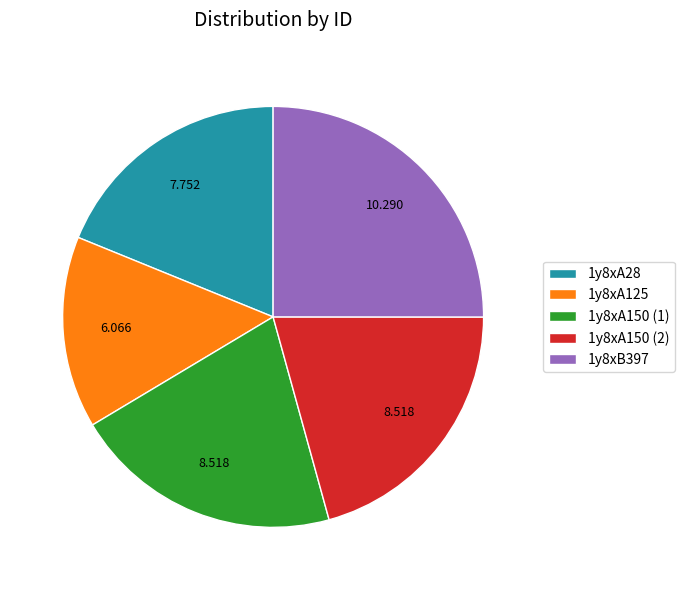

What is the largest slice in the pie chart?

1y8xB397